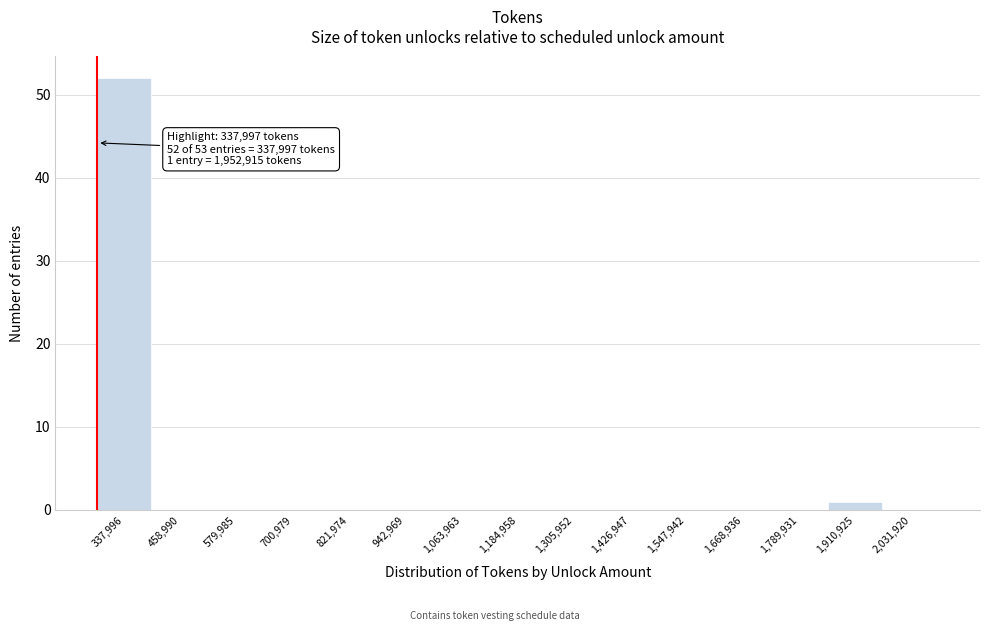

Reading left to right, list all the values displayed in this chart.

337,996=52	458,990=0	579,985=0	700,979=0	821,974=0	942,969=0	1,063,963=0	1,184,958=0	1,305,952=0	1,426,947=0	1,547,942=0	1,668,936=0	1,789,931=0	1,910,925=1	2,031,920=0